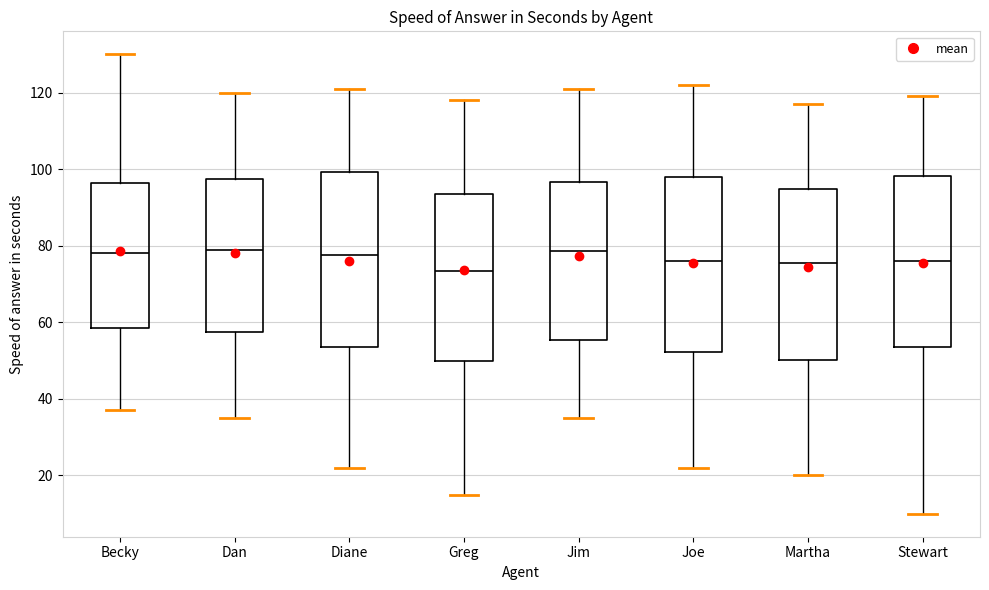

Where does the upper whisker of the box for Martha end on the y-axis? The values are not printed on the chart, so give them approximately, as read against the axis.

118